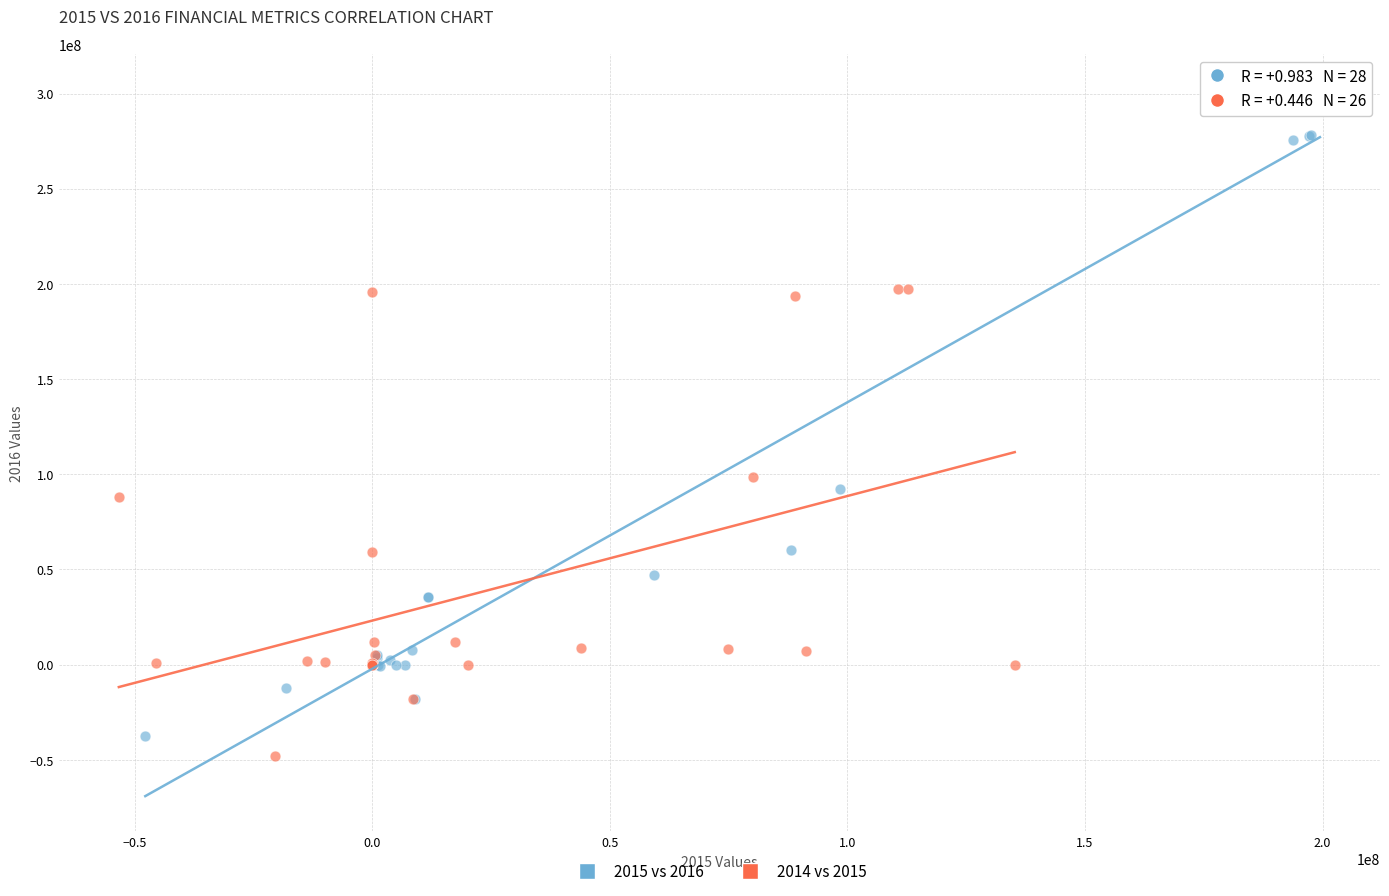

Which series has the widest spread of Y values?

2015 vs 2016